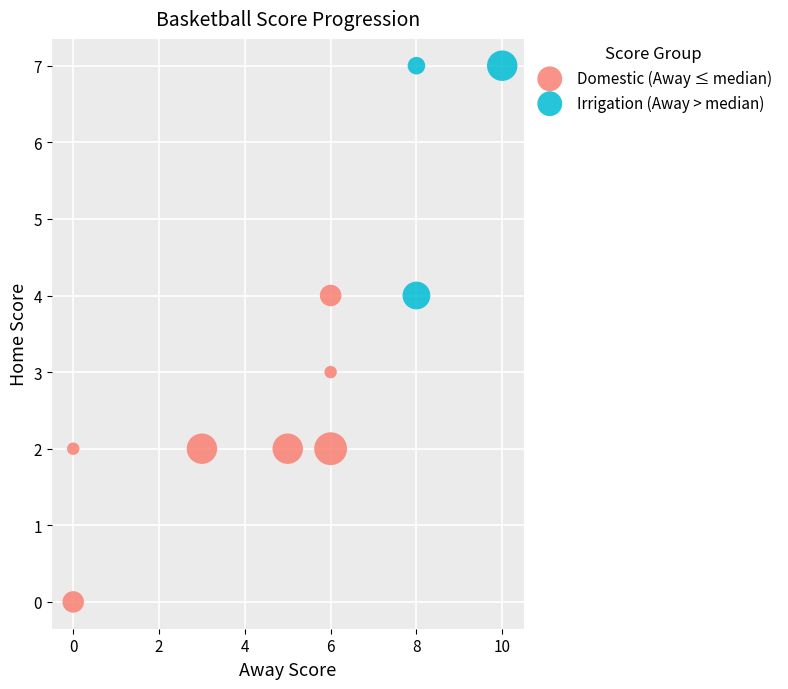

Which series has the largest Y range (max minus min)?

Domestic (Away ≤ median)